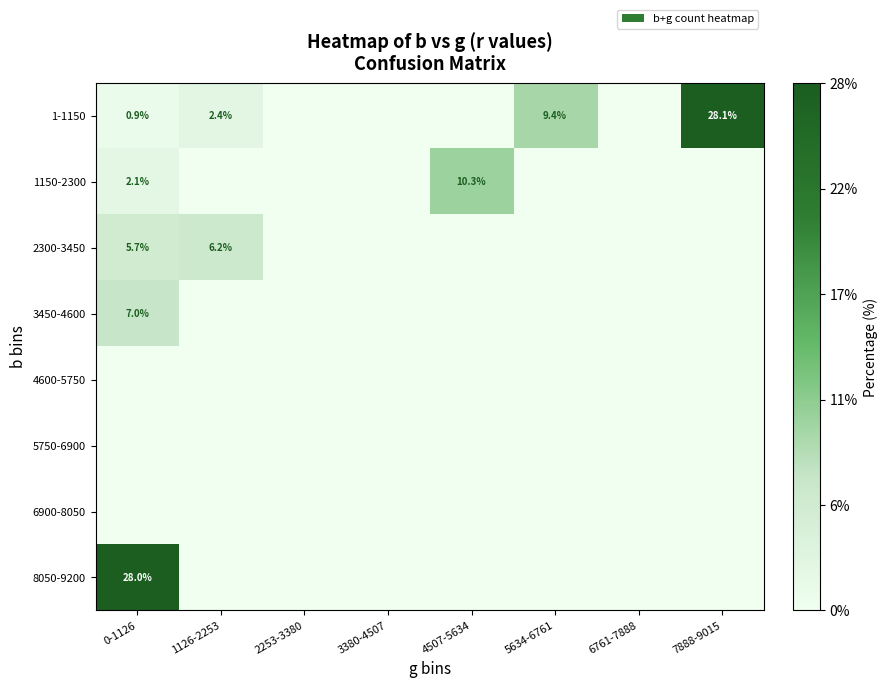

At which category is the sum across all series the highest?

0-1126